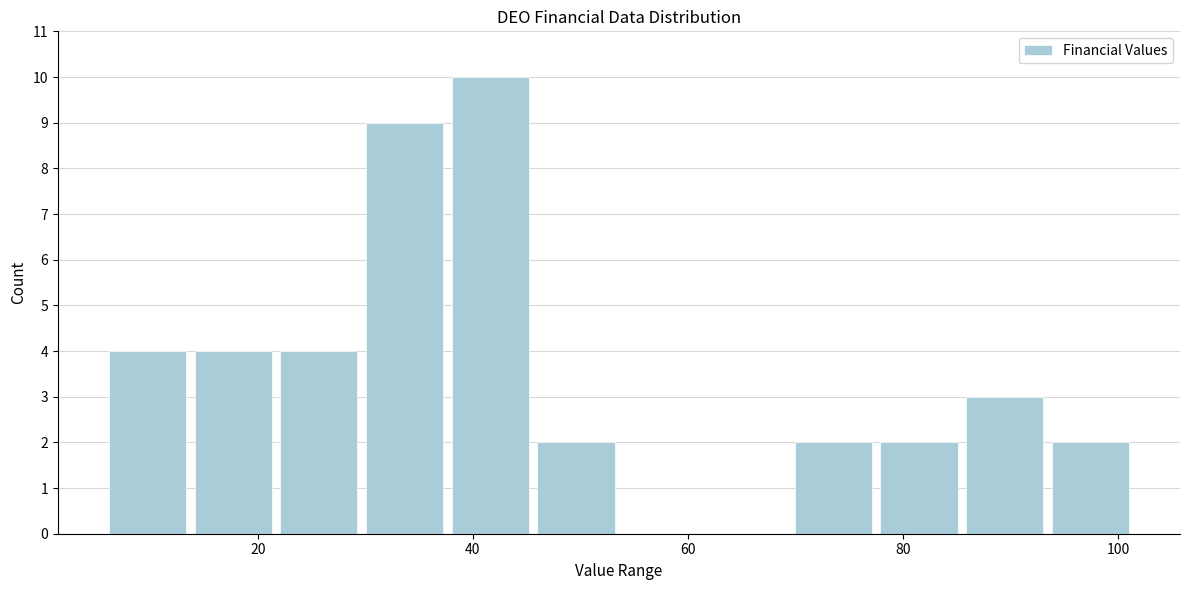

Around what value on the x-axis is the tallest bar? Give the approximate position of its centre, as read against the axis.

42